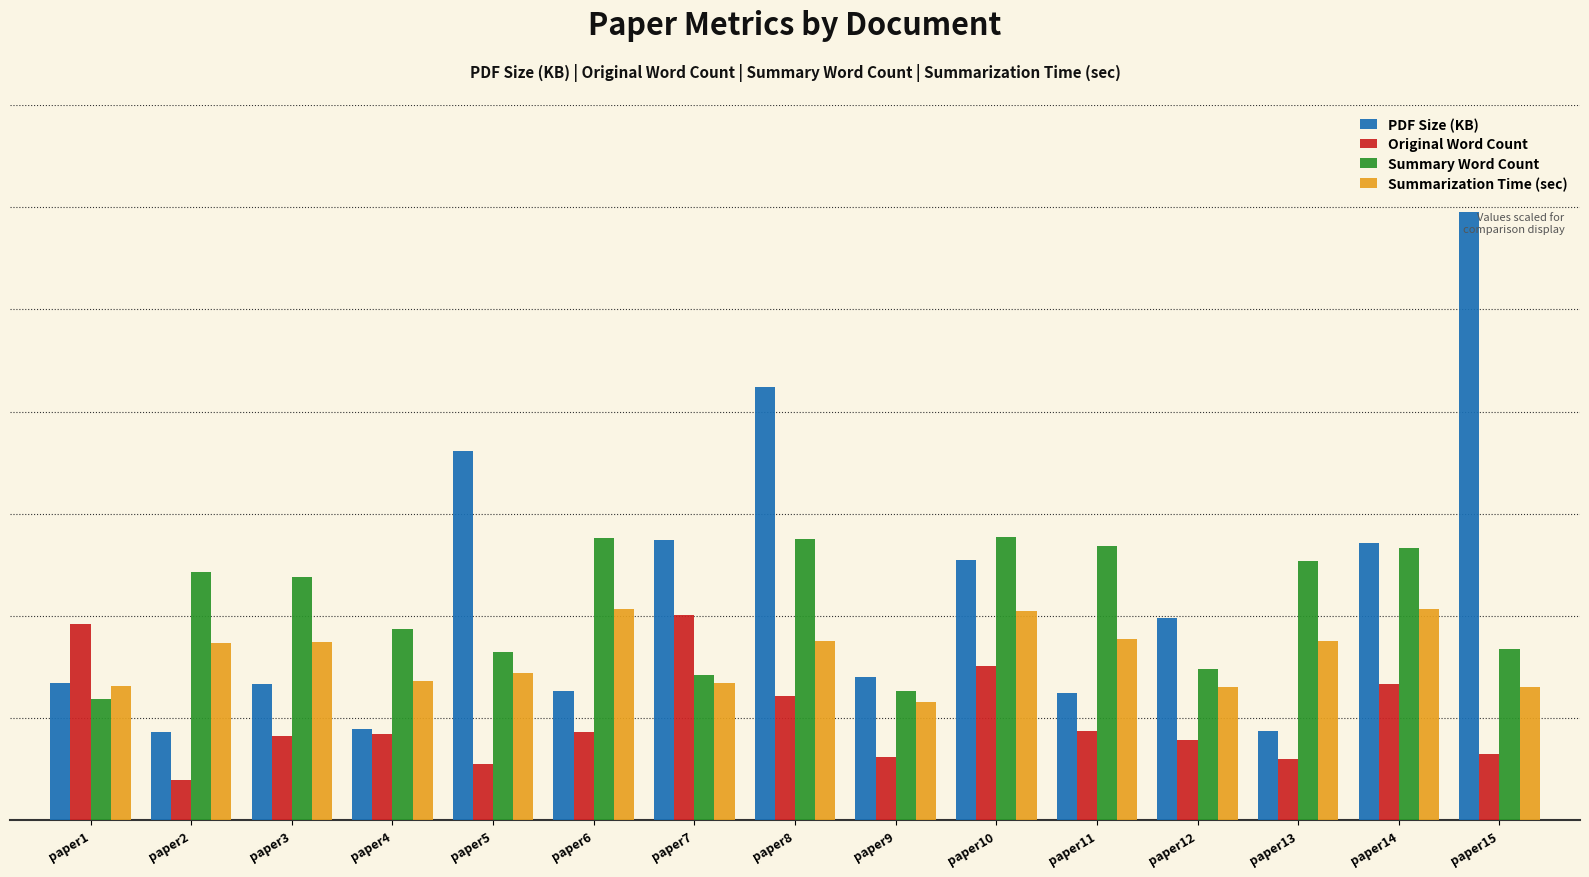

Where is Summarization Time (sec) nearest to the value 19?

paper5